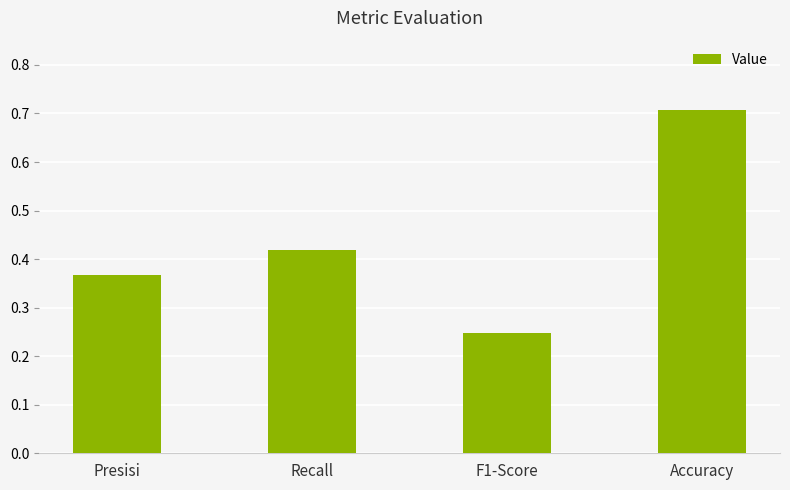

Which label corresponds to the smallest value in the chart?

F1-Score